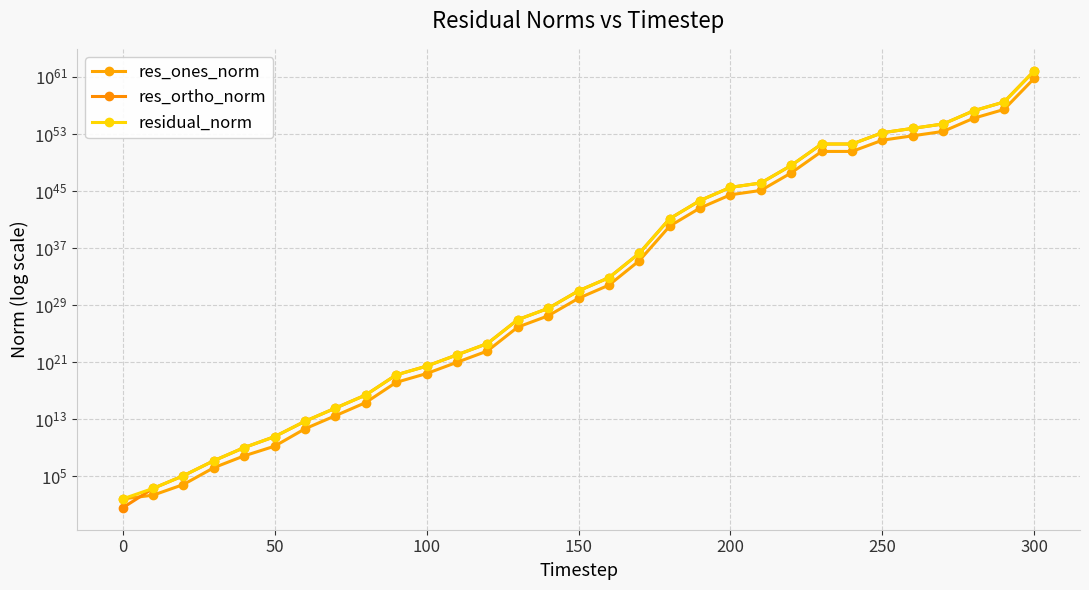

How many categories are shown in the chart?

31